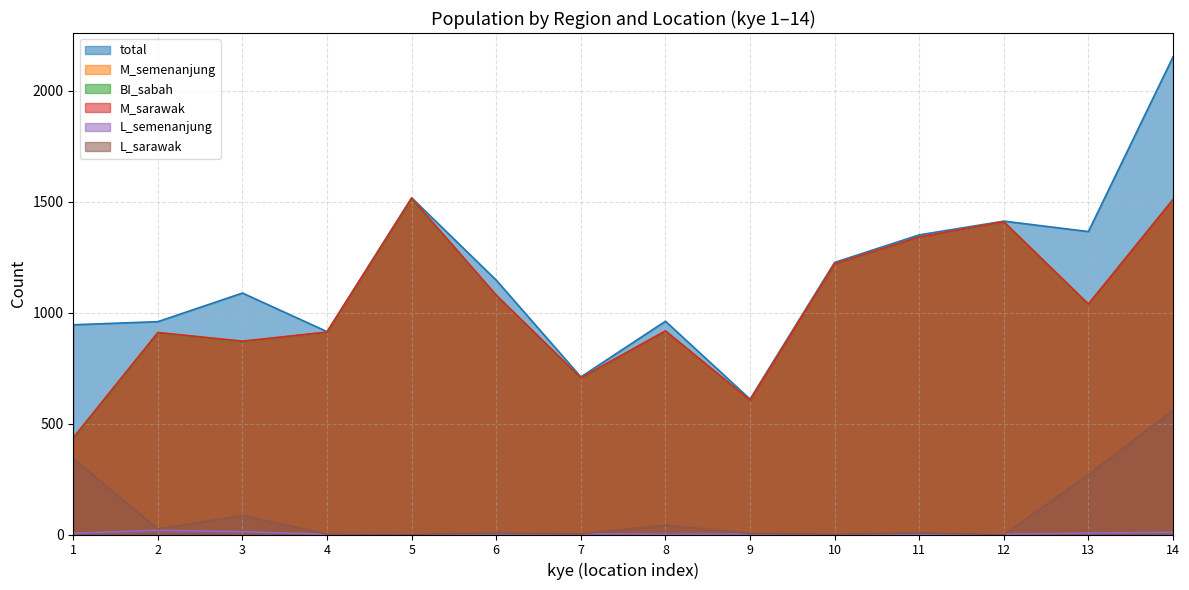

What is the minimum value for BI_sabah?

432